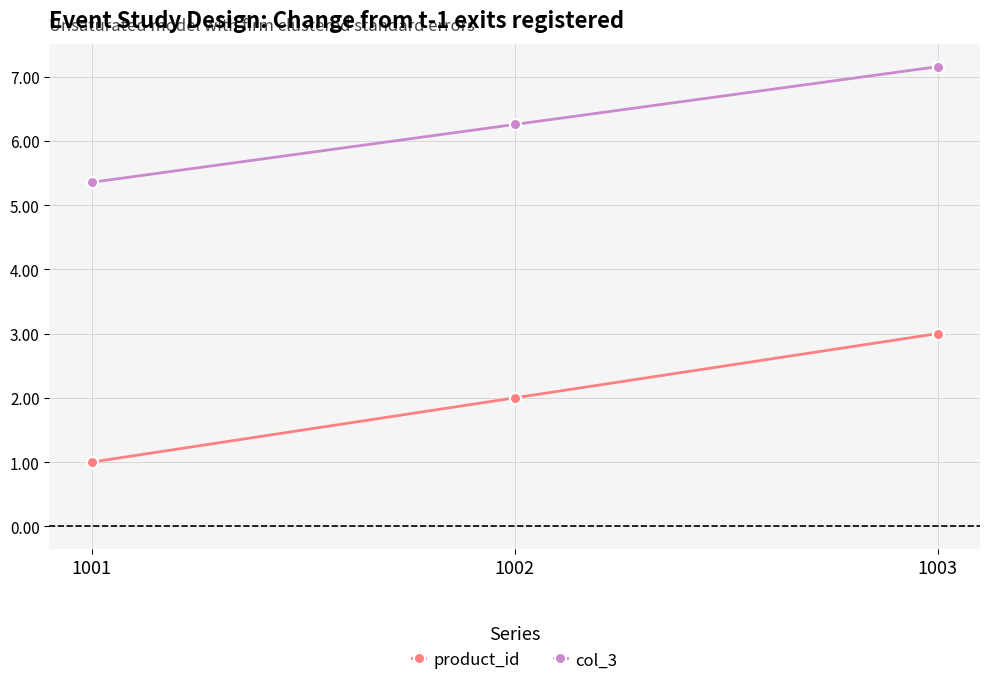

Is this an area chart (filled region under the line)?

No